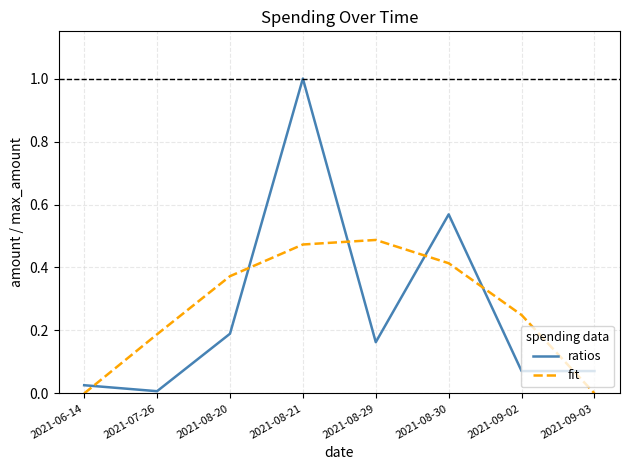

Between 2021-08-29 and 2021-09-03, which series saw the biggest shift?

fit